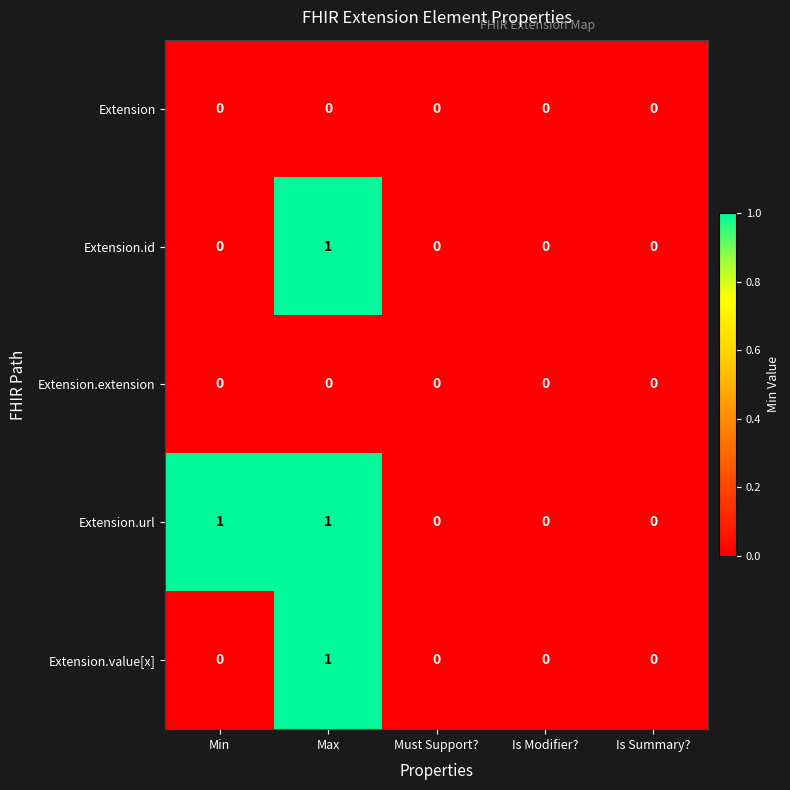

The value of Extension.value[x] at Max is 2. True or false?

False